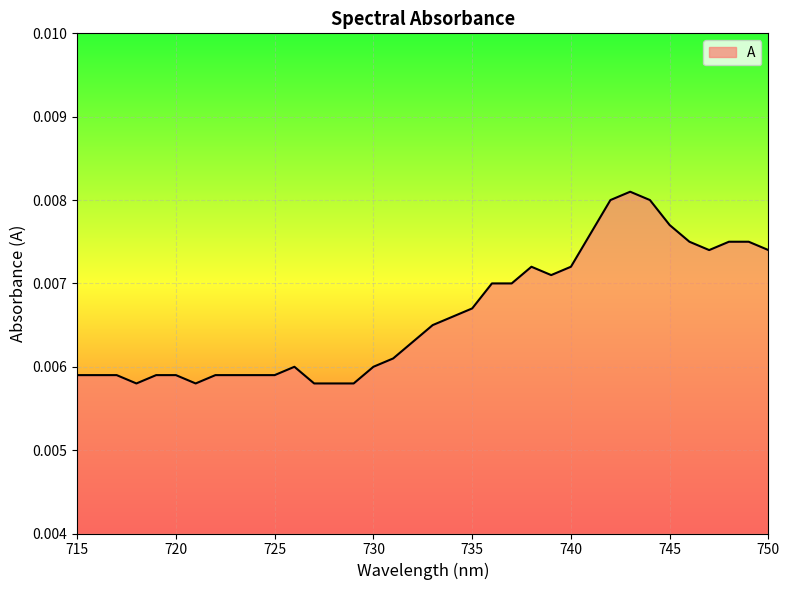

Where is the data nearest to the value 0?

729